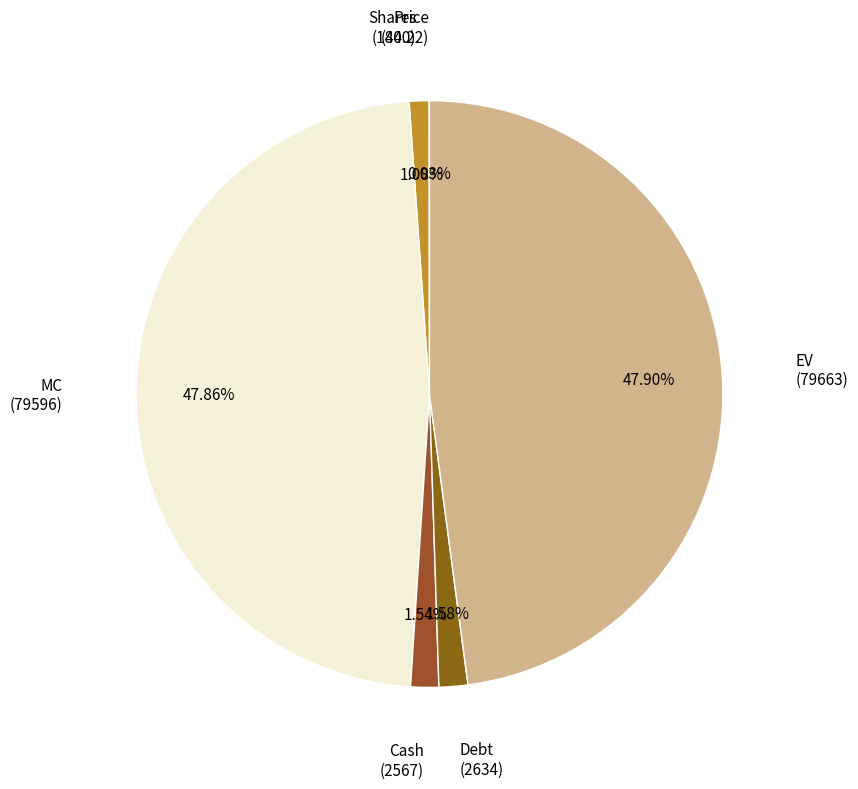

Rank the categories by value from lowest to highest.

Price, Shares, Cash, Debt, MC, EV